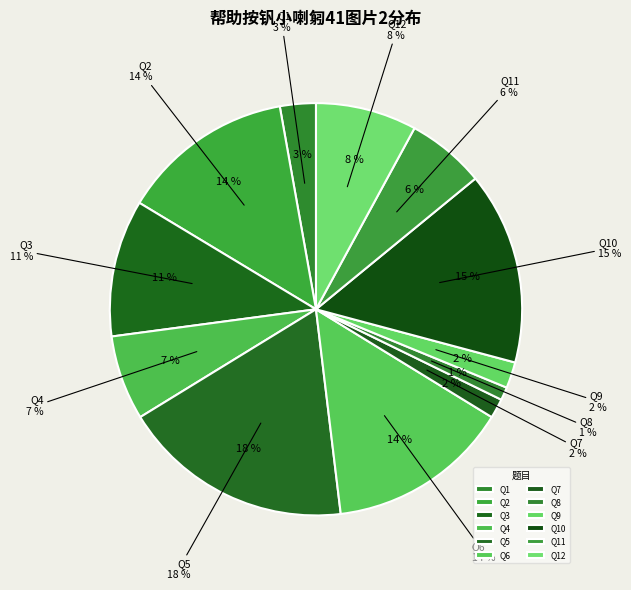

Is there a majority slice in this chart?

No